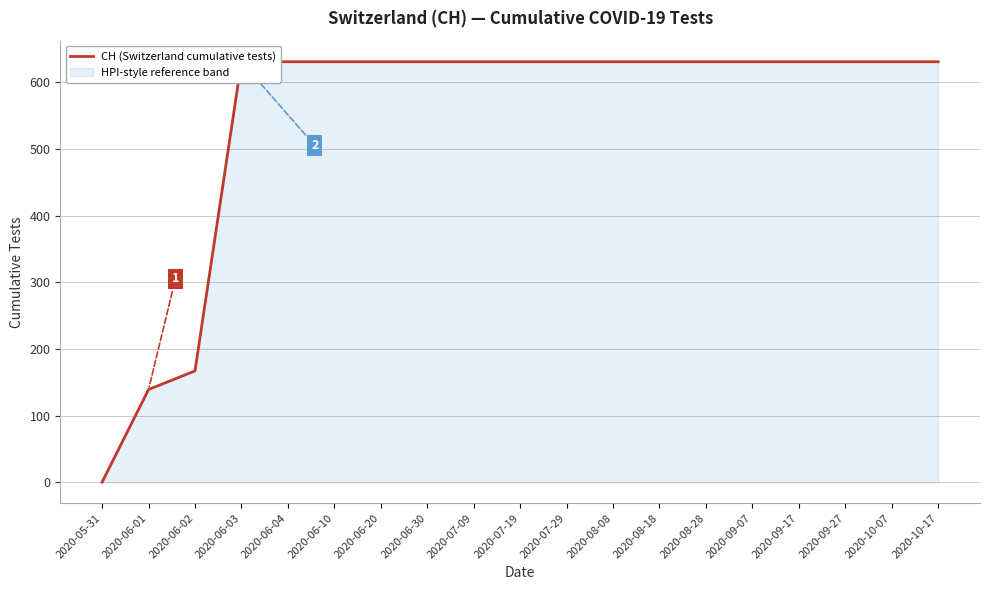

List the labels in order of value, largest first.

2020-06-03, 2020-06-04, 2020-06-10, 2020-06-20, 2020-06-30, 2020-07-09, 2020-07-19, 2020-07-29, 2020-08-08, 2020-08-18, 2020-08-28, 2020-09-07, 2020-09-17, 2020-09-27, 2020-10-07, 2020-10-17, 2020-06-02, 2020-06-01, 2020-05-31